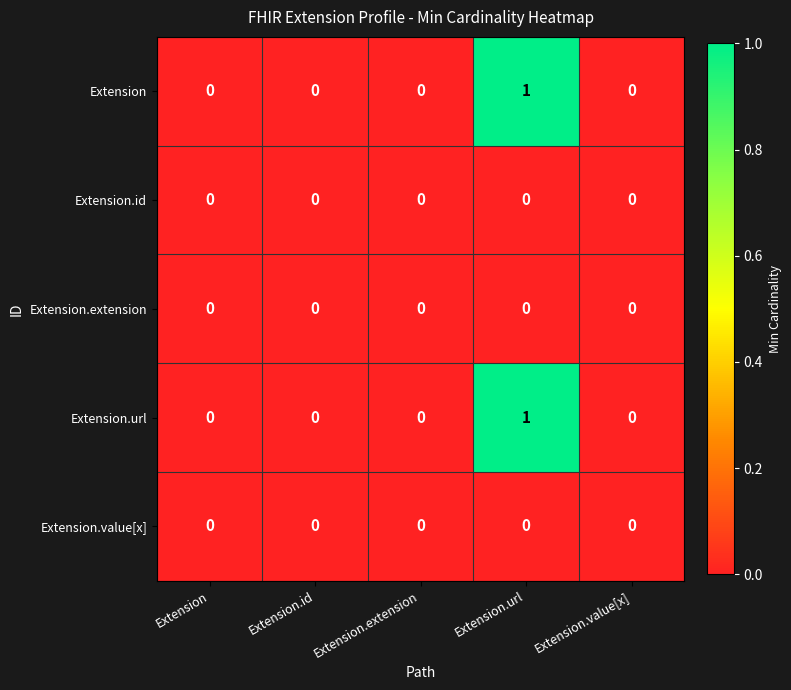

At which category is the sum across all series the highest?

Extension.url